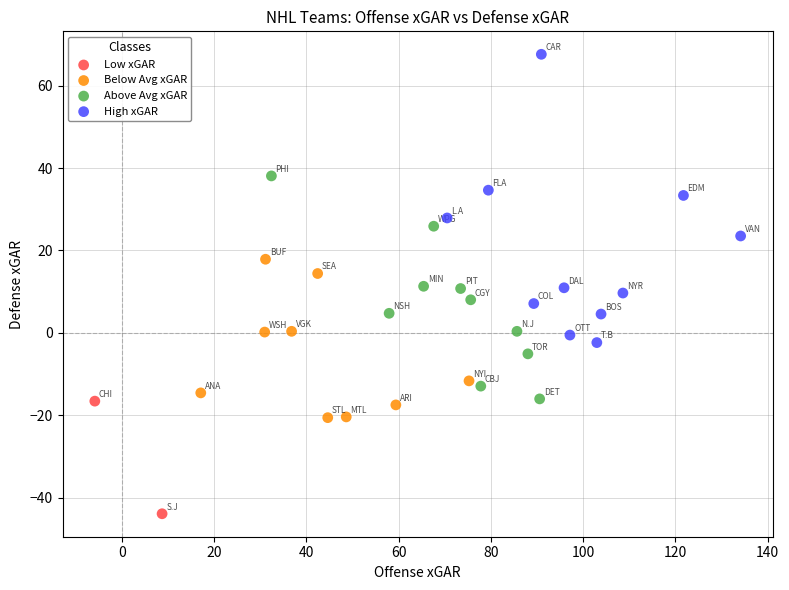

Which series has the widest spread of Y values?

High xGAR